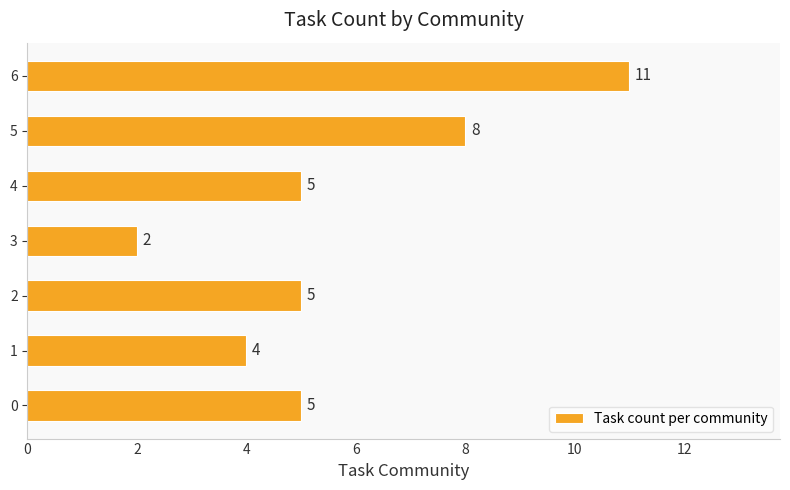

The chart shows a value of 2 at 0. True or false?

False